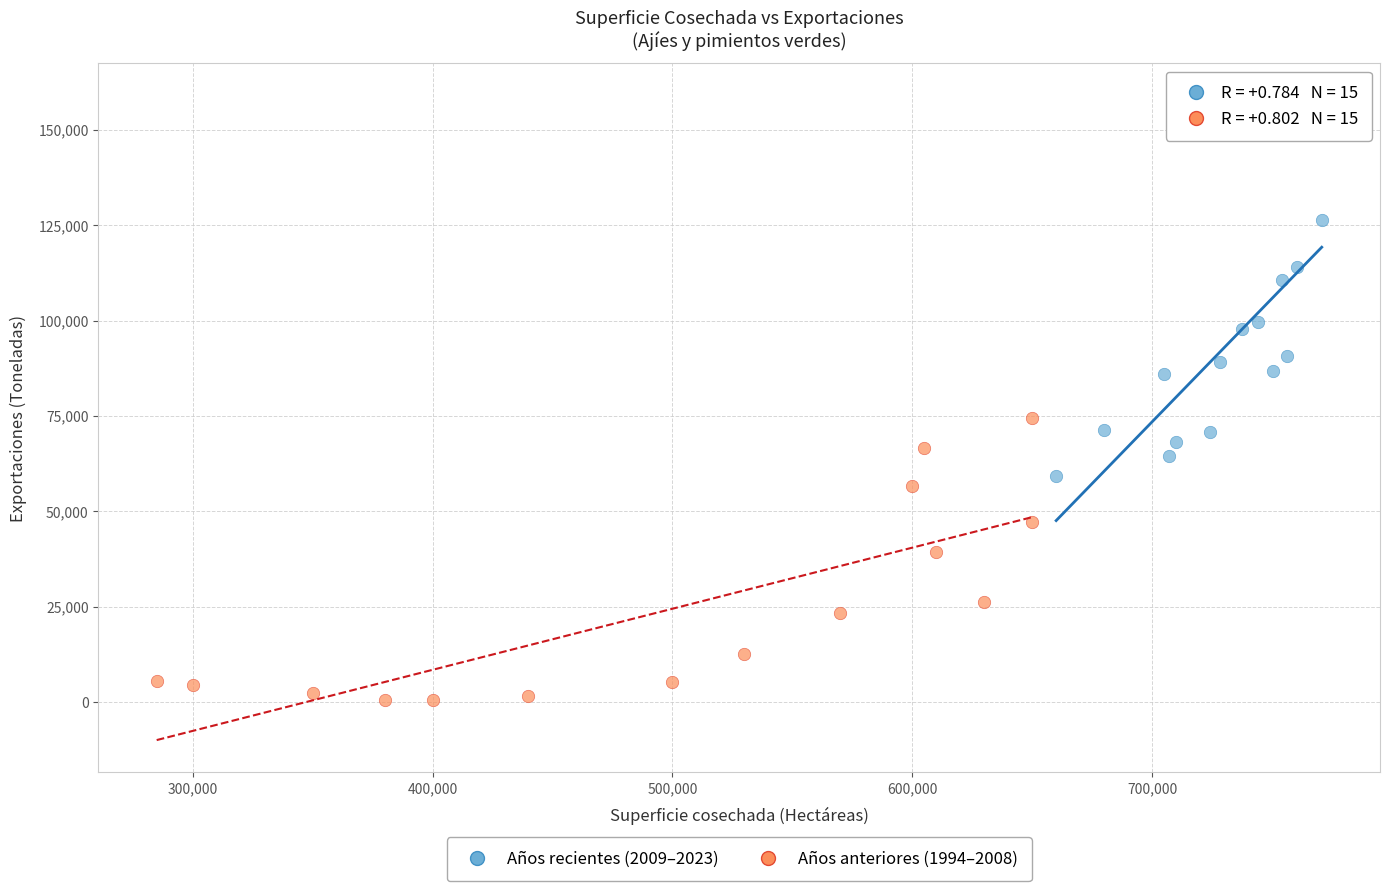

Which series reaches the minimum Y coordinate?

Años anteriores (1994–2008)